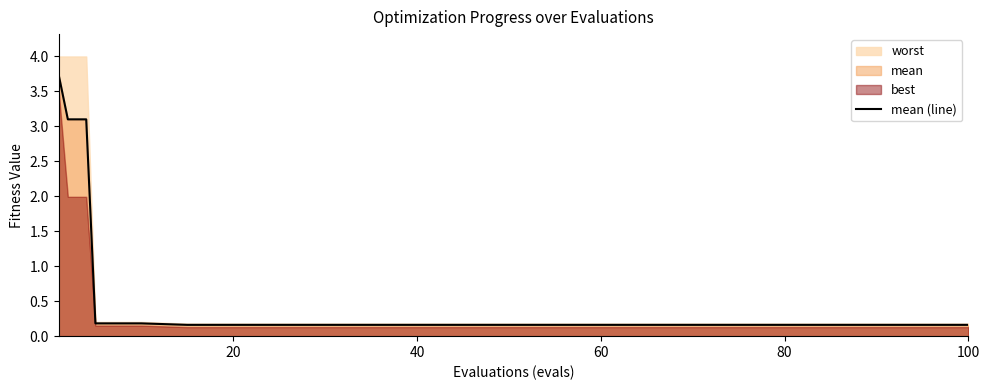

Is it true that the value at 20 is 0.3?

False